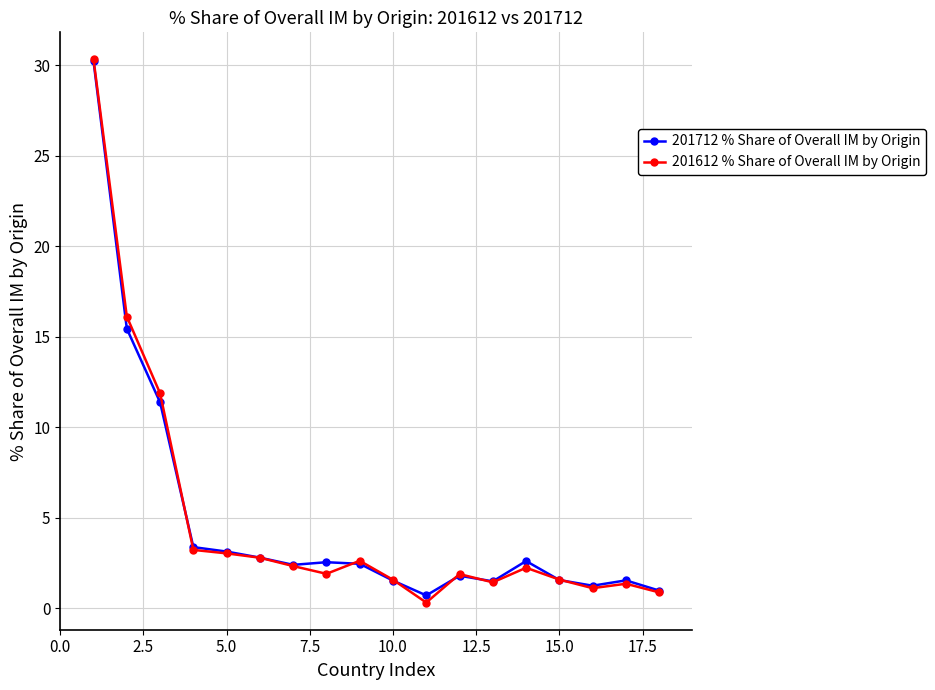

What is the maximum value shown in the chart?

30.3